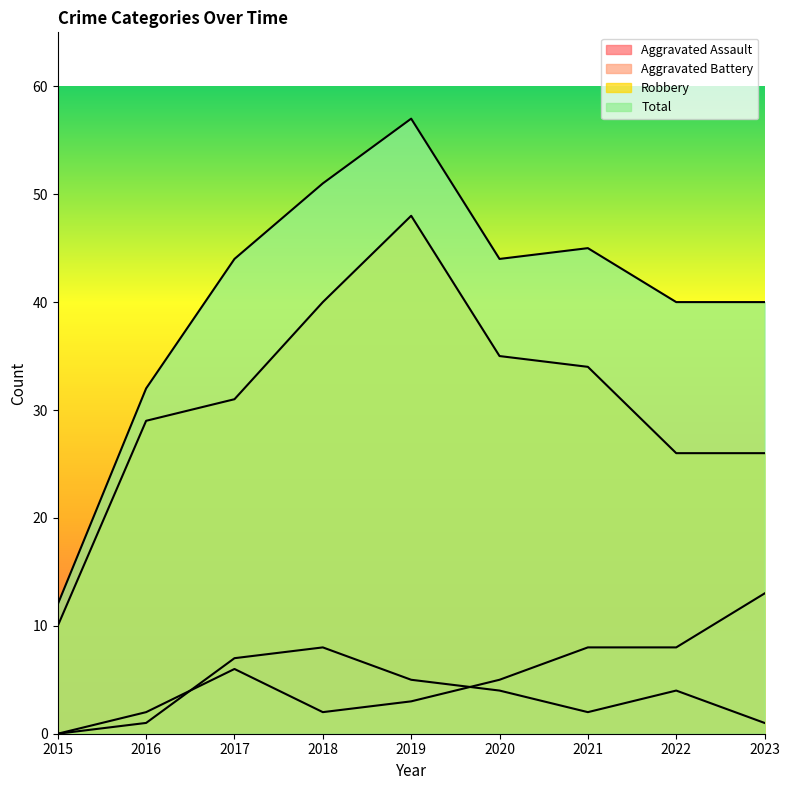

What are all the series names shown in the legend?

Aggravated Assault, Aggravated Battery, Robbery, Total